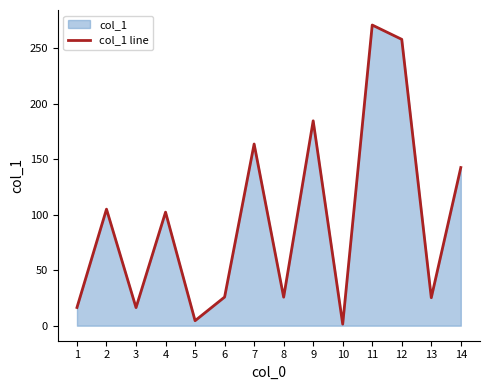

What is the change in value from 7 to 11?

+107.2